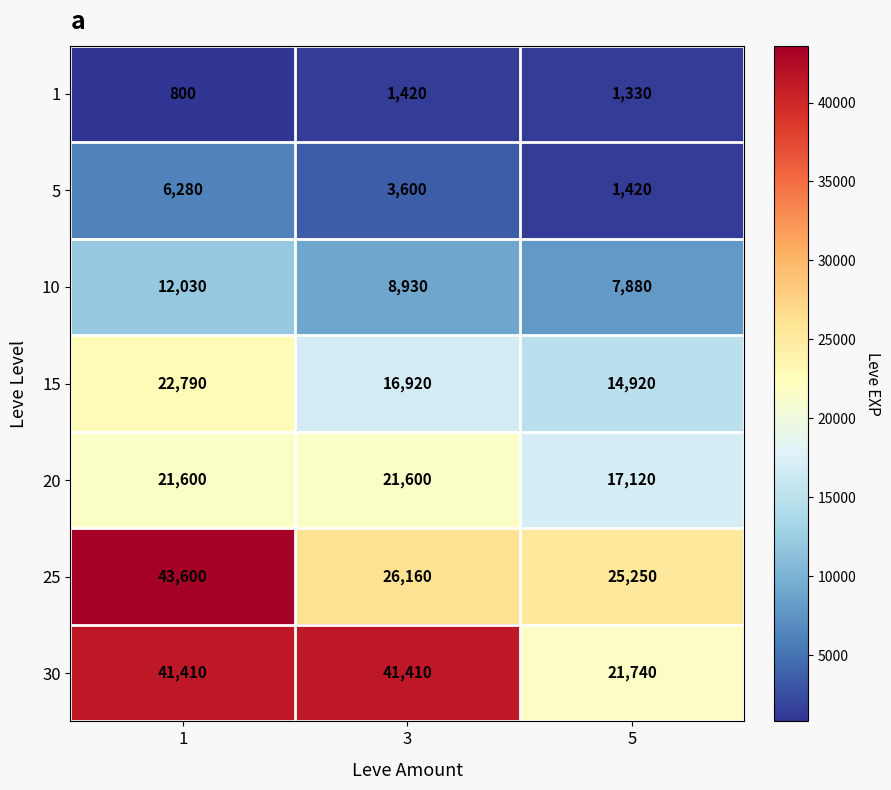

Is it true that 1 equals 2348 at 3?

False